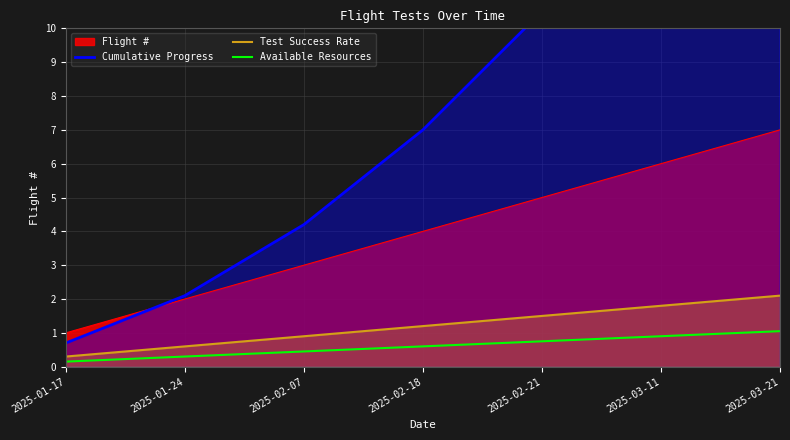

True or false: Cumulative Progress and Available Resources intersect in this chart.

False